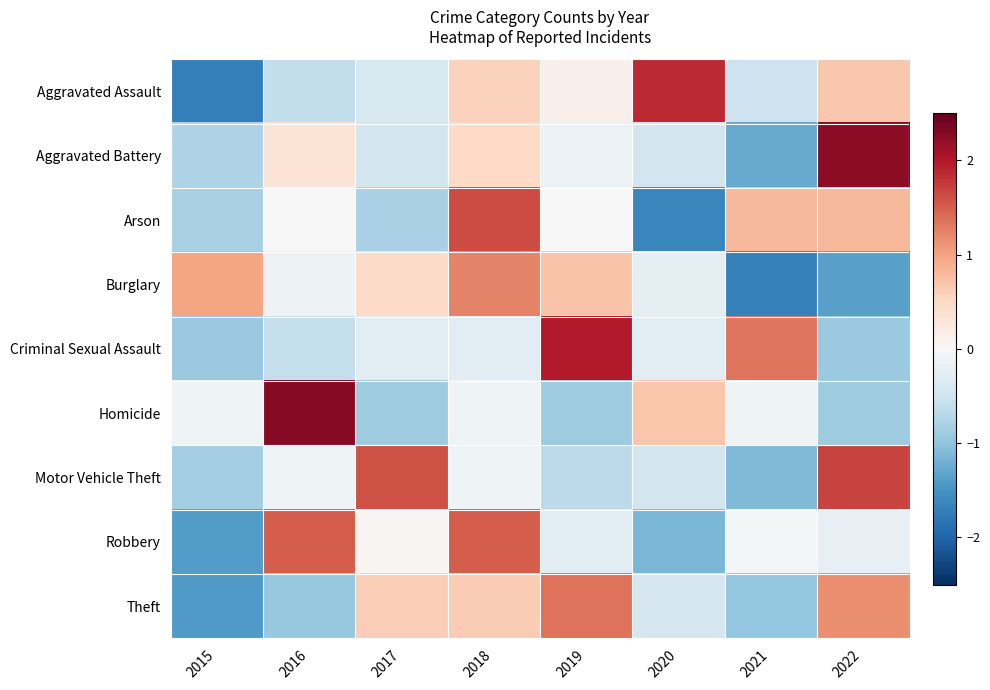

What is the minimum value shown in the chart?

-1.7